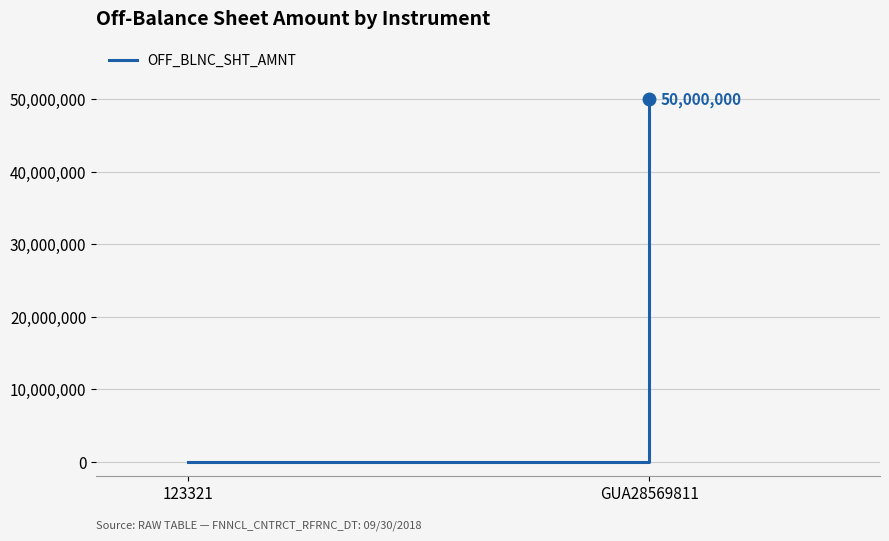

What is the change in value from 123321 to GUA28569811?

+50000000